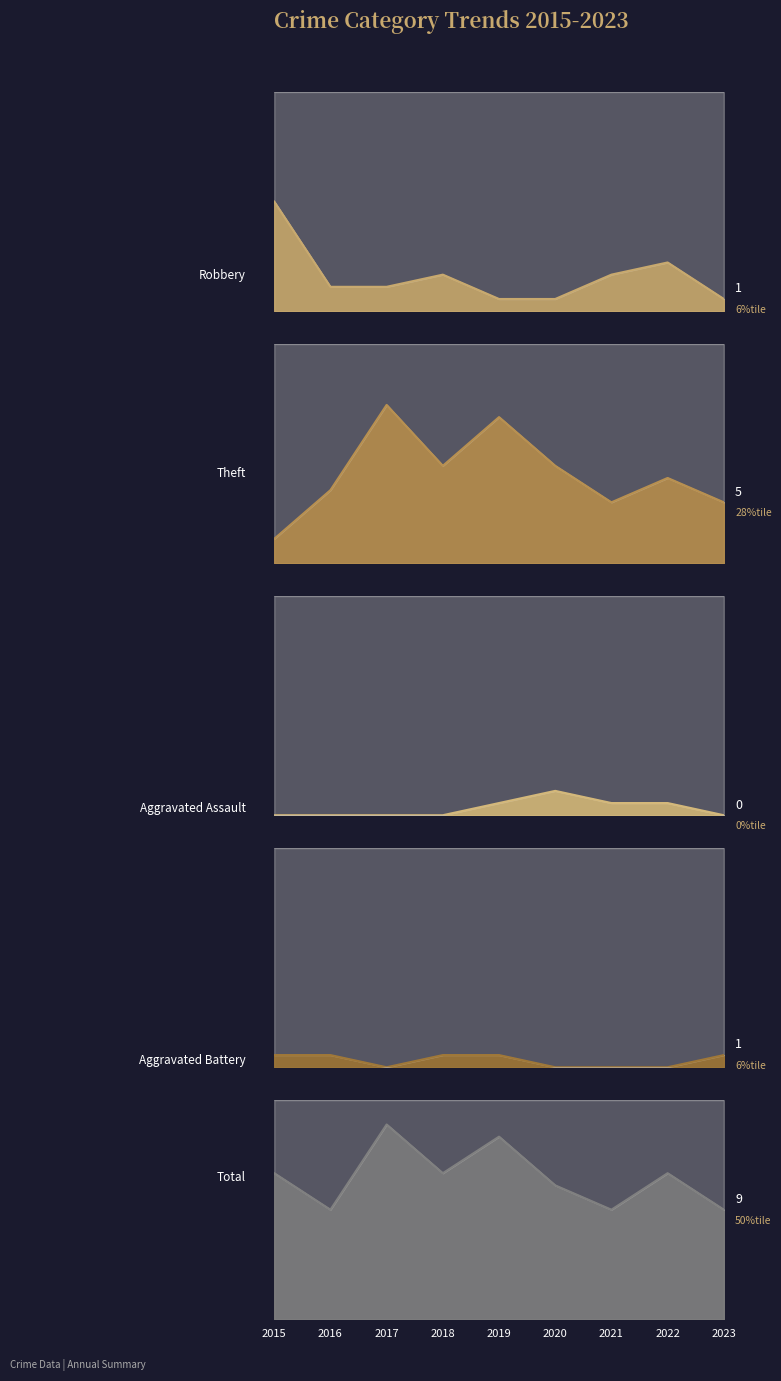

Between 2016 and 2023, which is larger?

2016